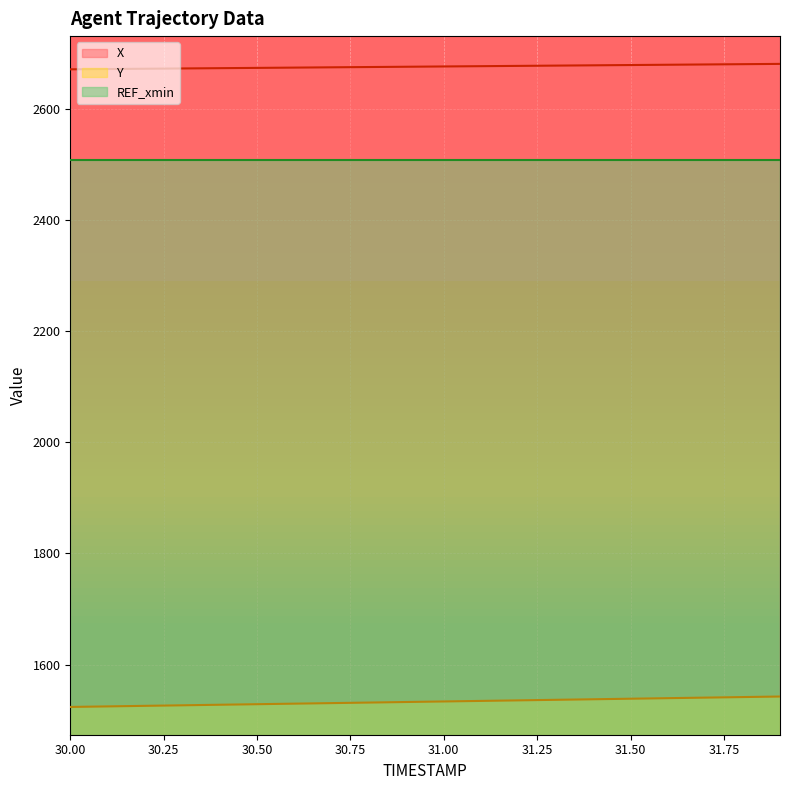

The value of Y at 31.1 is 1534.7. True or false?

True